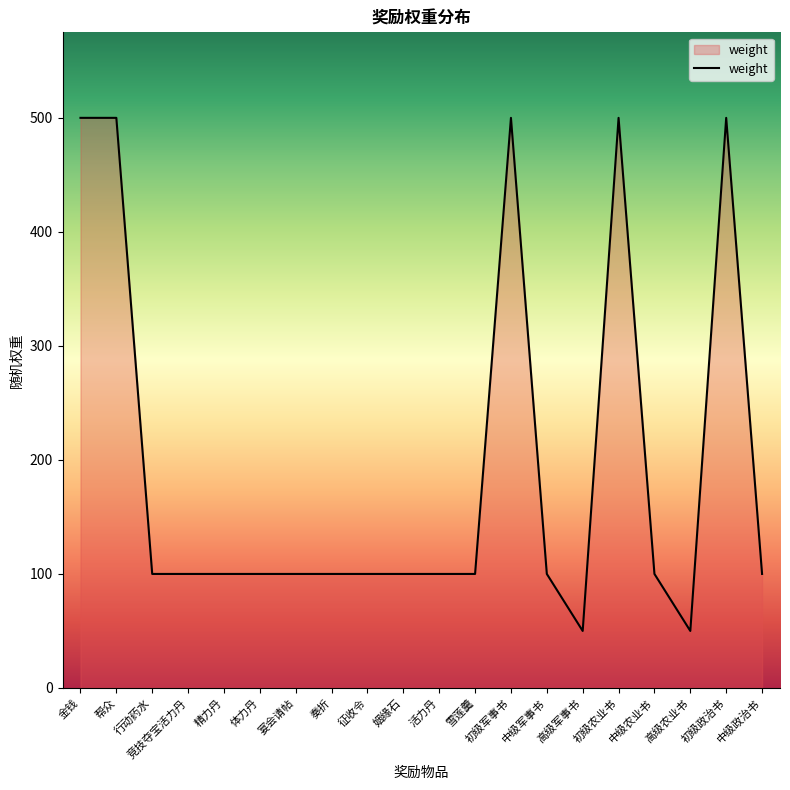

Between 宴会请帖 and 初级农业书, which is larger?

初级农业书